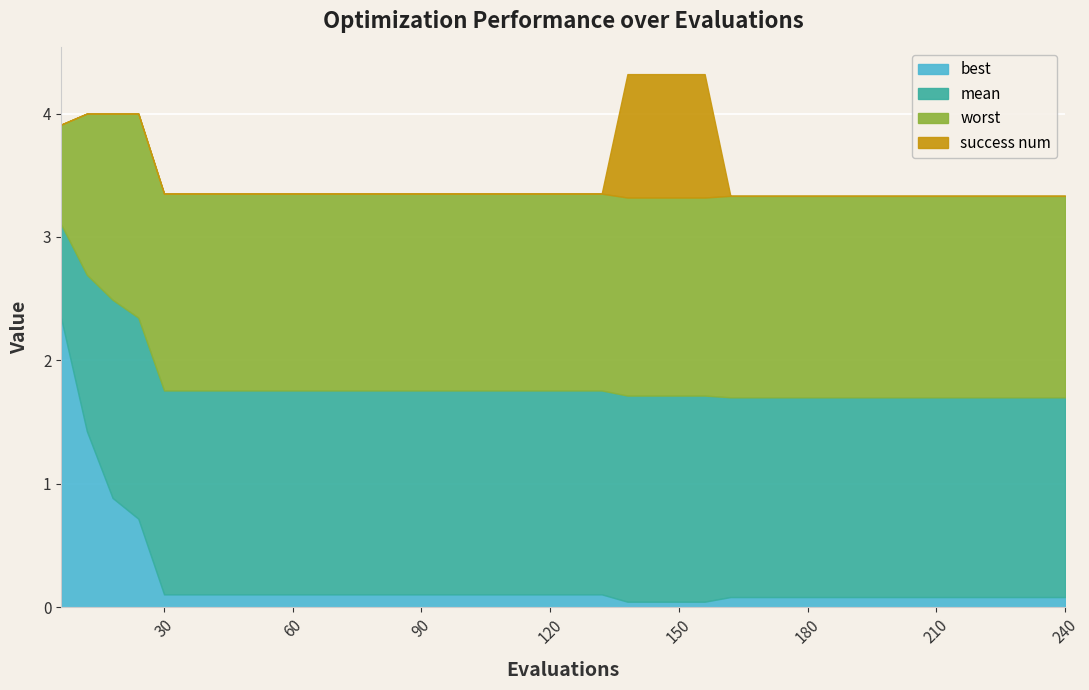

True or false: mean has a value of 3.1 at 6.

True